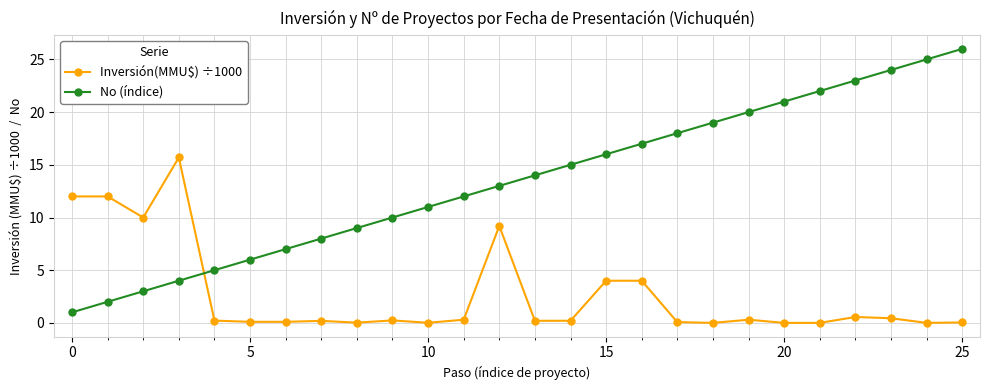

What is the sum of all No (índice) values?

351.0